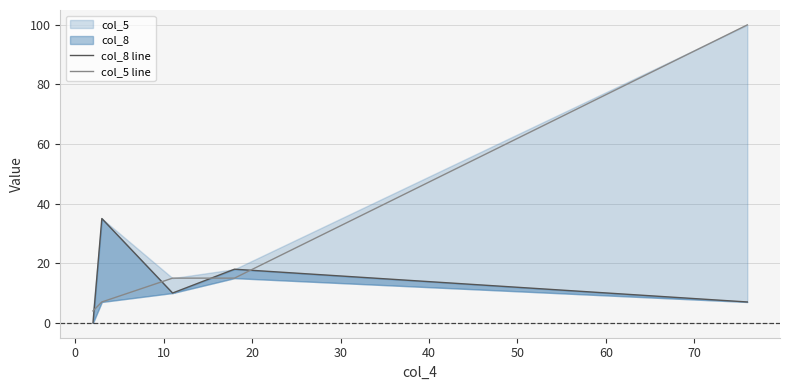

What is the highest value of the col_5 line series?

100